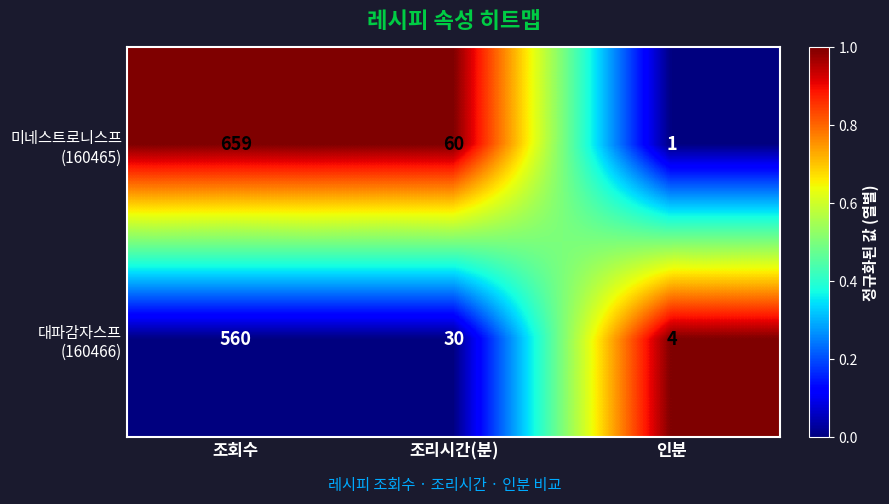

What is the spread (max minus min) of values at 조회수?

99